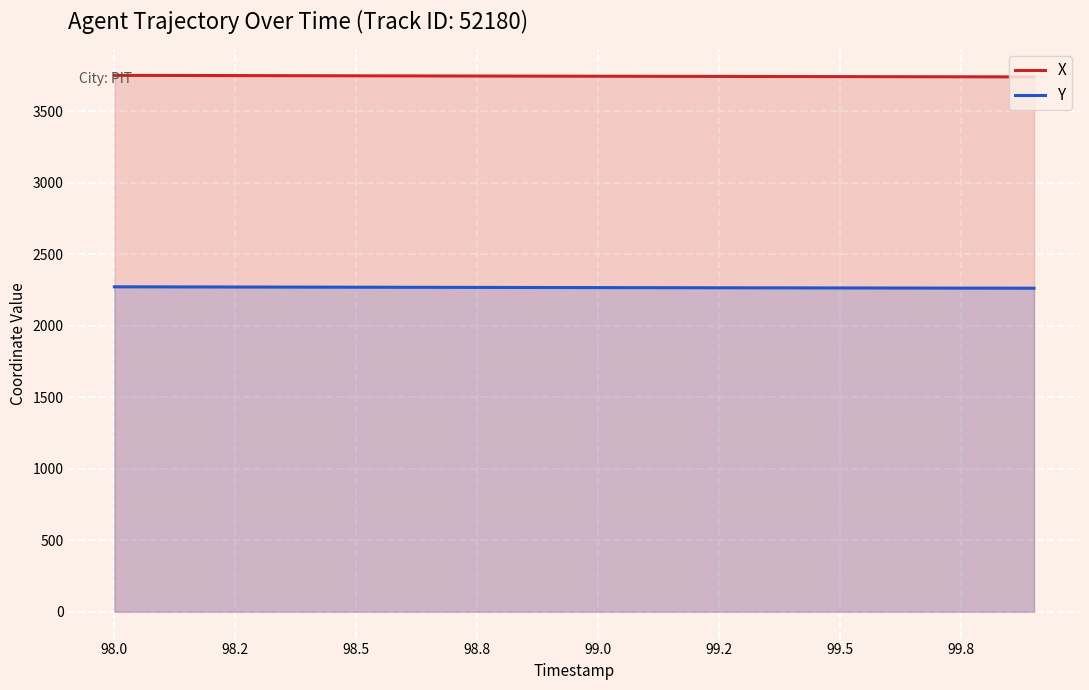

Rank the series by their maximum value, from highest to lowest.

X, Y